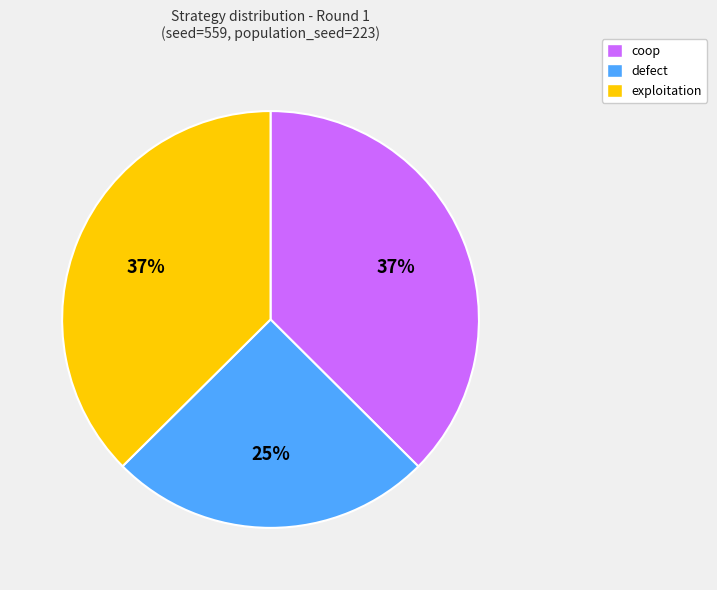

Do defect and coop together represent more than half of the pie?

Yes